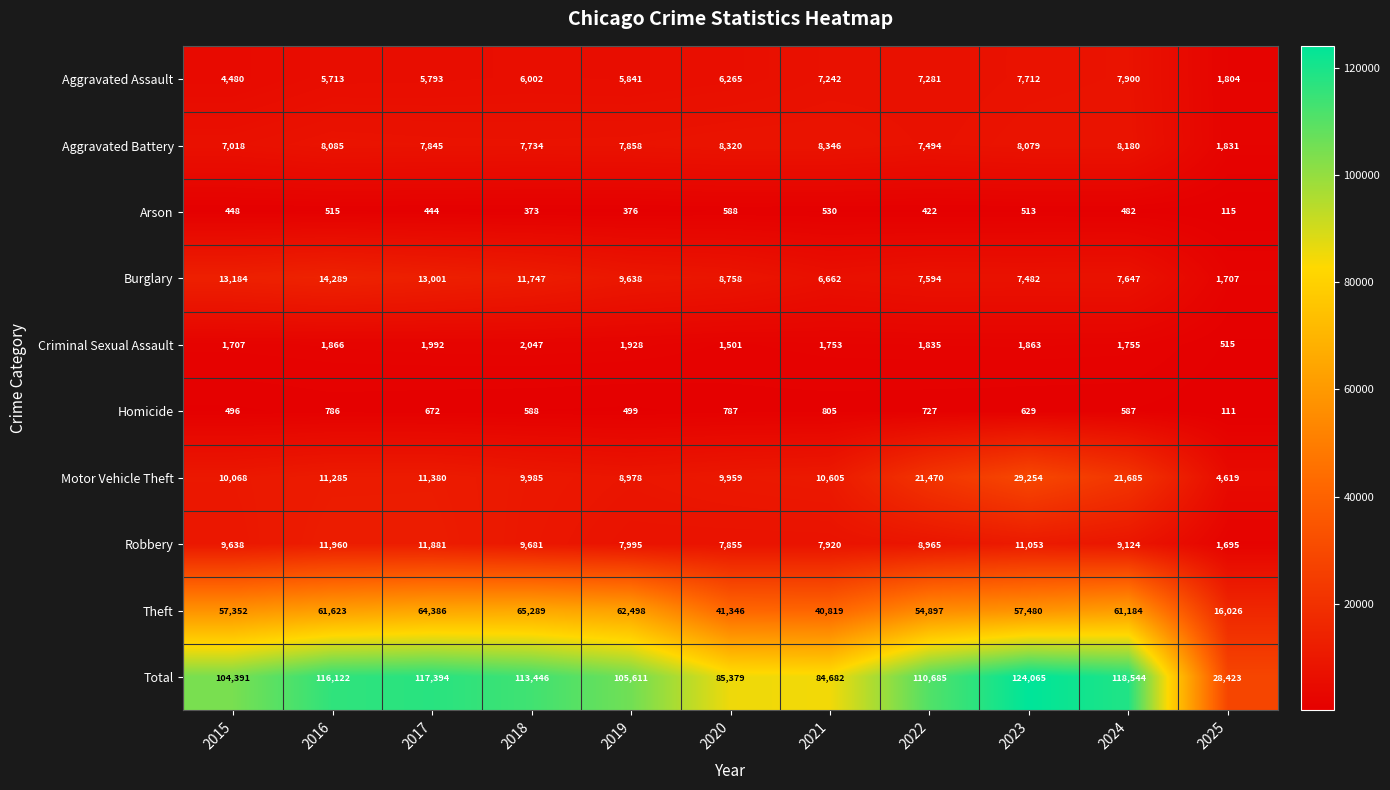

Which series has the largest total across all categories?

Total